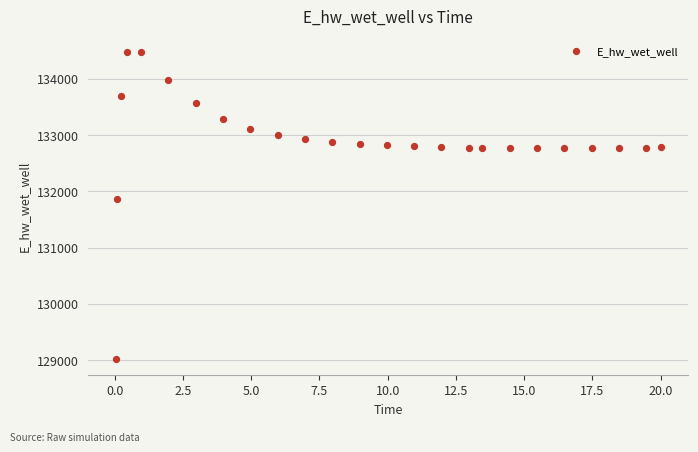

What Y value in the scatter plot is closest to 131748?

131867.1